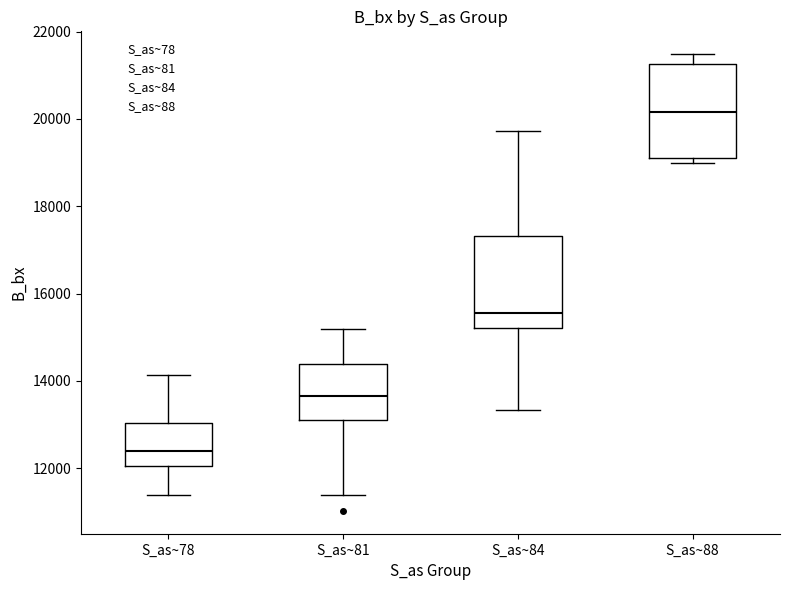

Reading left to right, transcribe this box plot: for each box, give where its median line is, the range the box spans, and where its two whiskers end, as read against the y-axis. The values are not printed on the chart, so give them approximately, as read against the axis.

S_as~78: median 12400, box 12000 to 13000, whiskers 11400 to 14200
S_as~81: median 13600, box 13200 to 14400, whiskers 11400 to 15200
S_as~84: median 15600, box 15200 to 17400, whiskers 13400 to 19800
S_as~88: median 20200, box 19000 to 21200, whiskers 19000 (just below the box's lower edge) to 21400